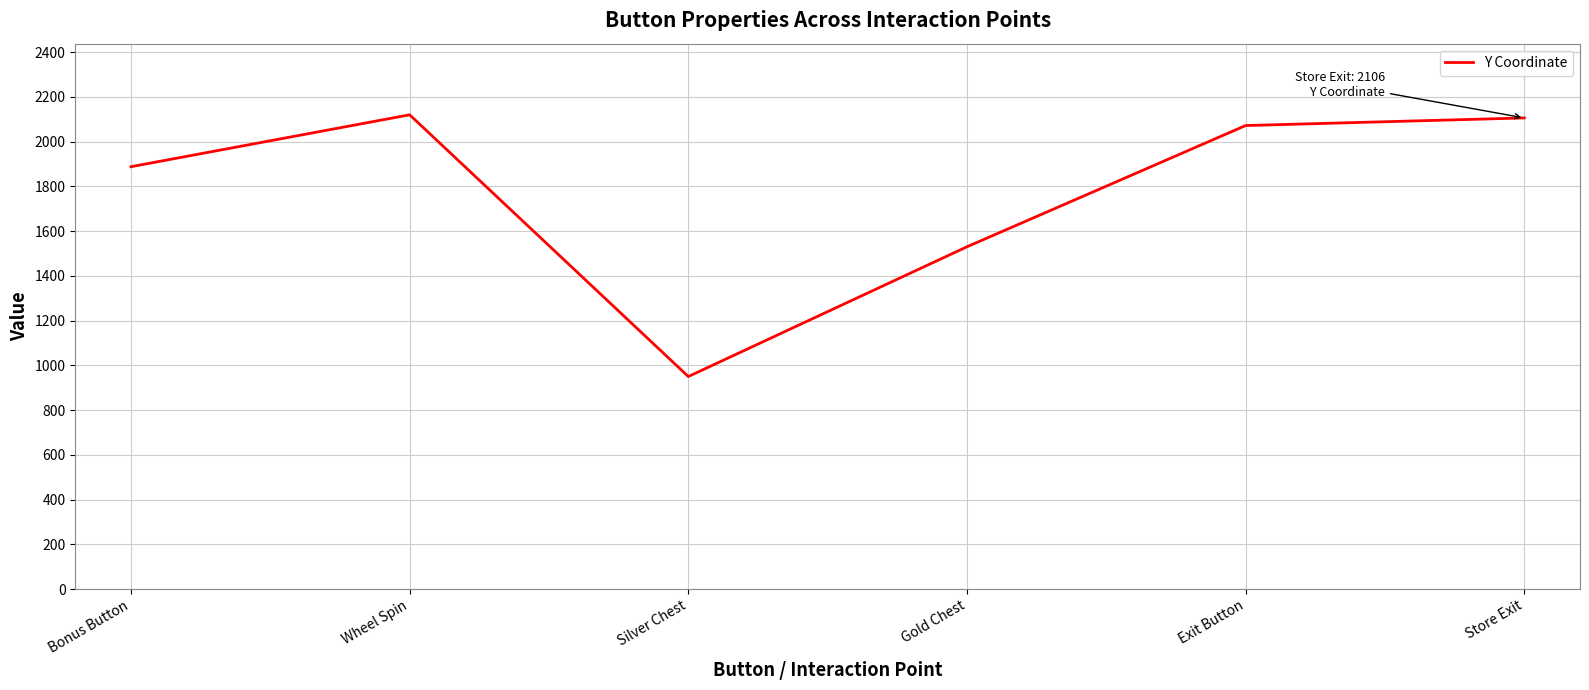

What is the maximum value shown in the chart?

2120